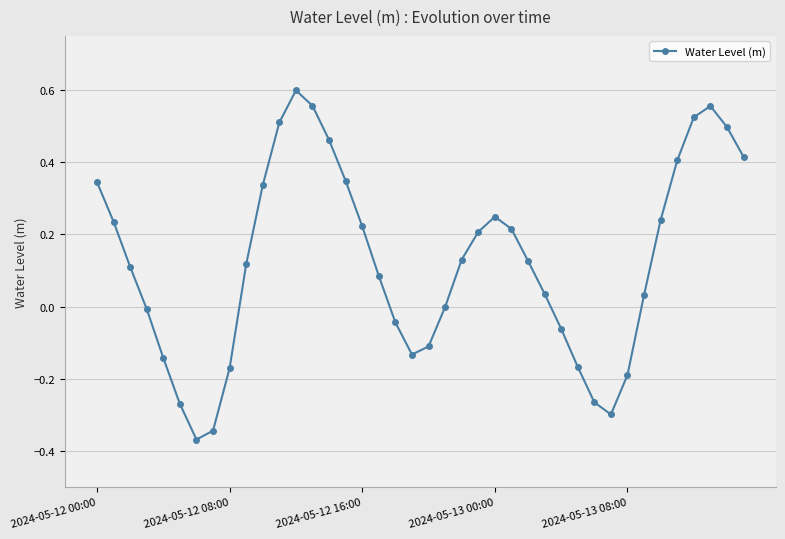

How many points are higher than both their immediate neighbors (excluding endpoints)?

3